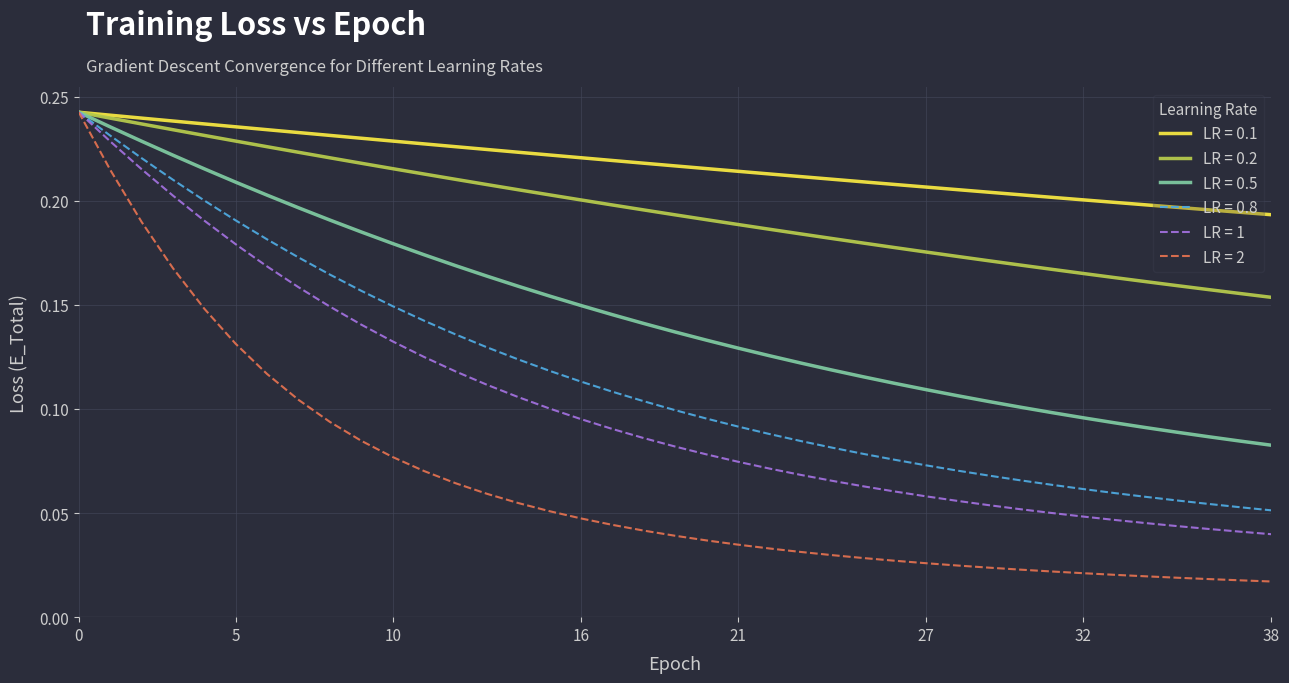

Which series has the largest range (max minus min)?

LR = 2